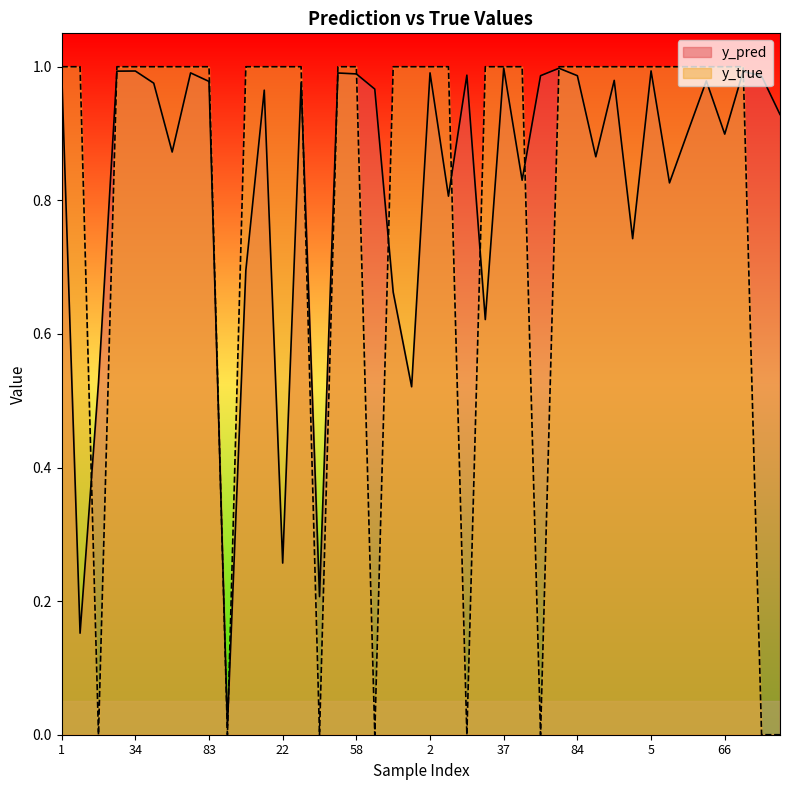

At which category does y_true reach its first local valley?

14